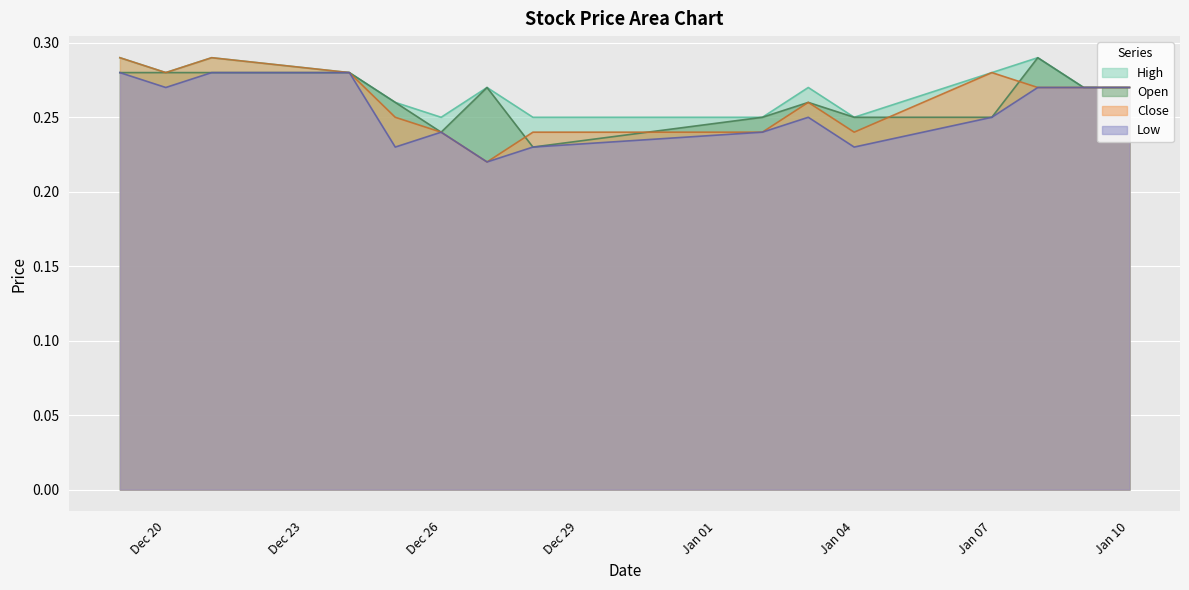

The value of Close at 2018-12-27 is 0.2. True or false?

True